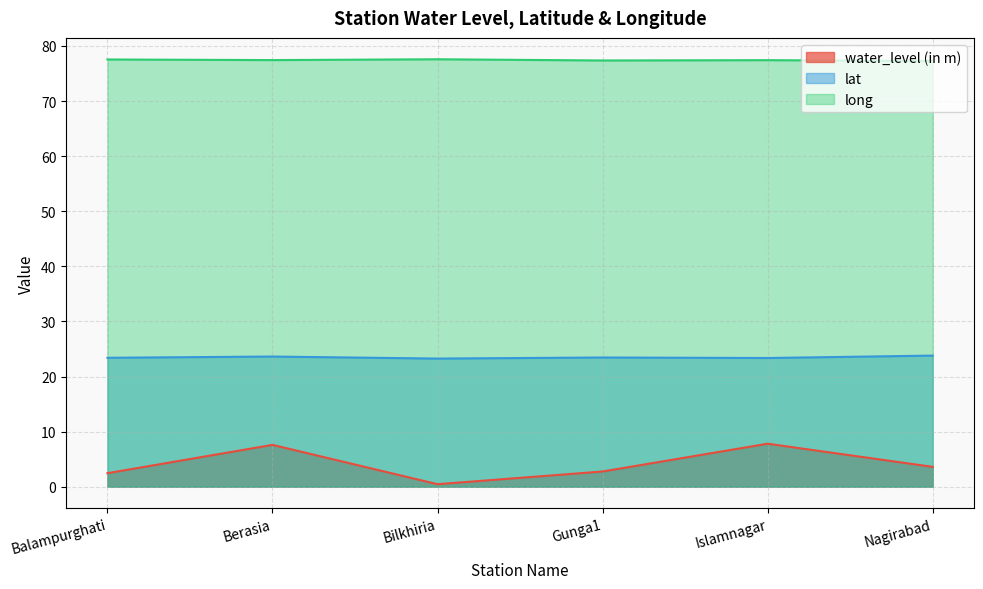

True or false: lat and water_level (in m) intersect in this chart.

False